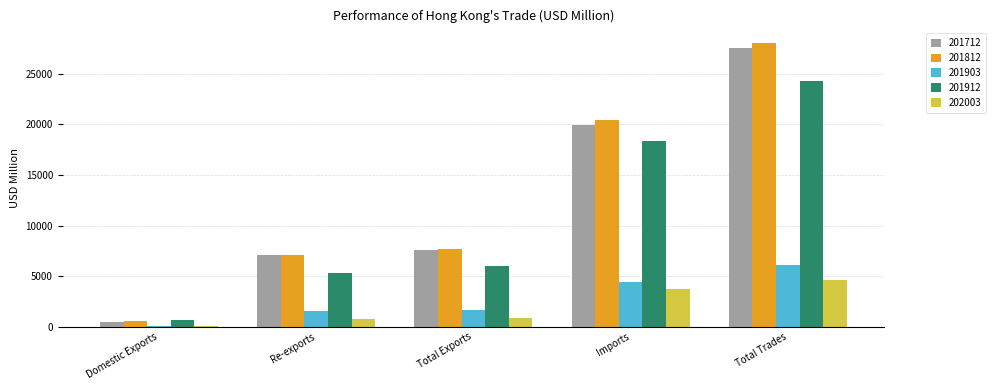

How many values in the 201712 series are below 7601?

2